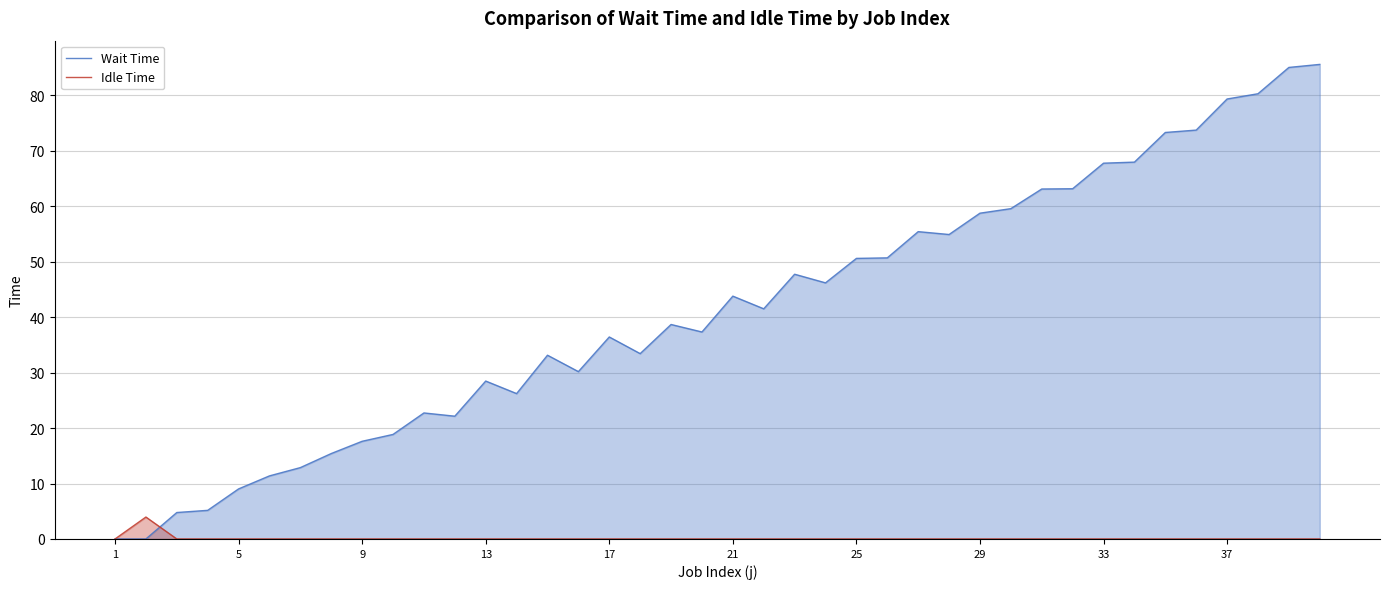

True or false: Idle Time has a value of 0.0 at 5.

True